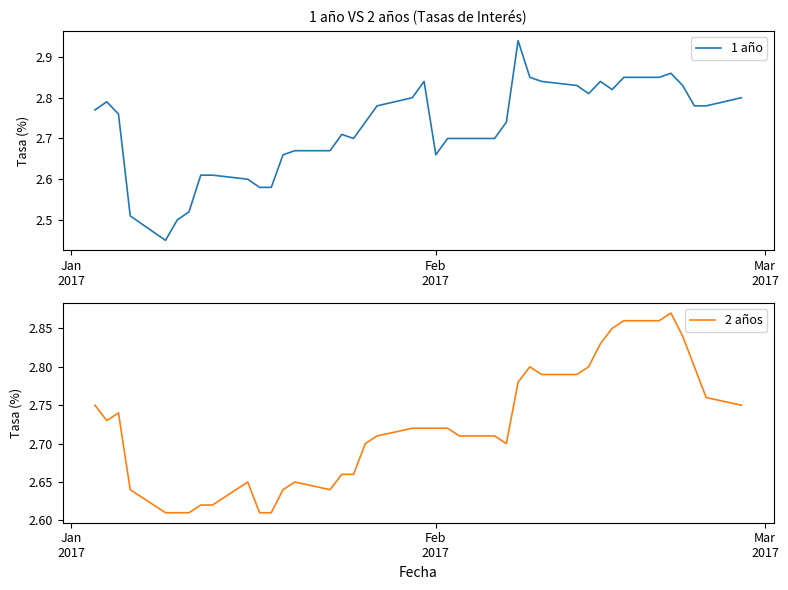

What are all the series names shown in the legend?

1 año, 2 años